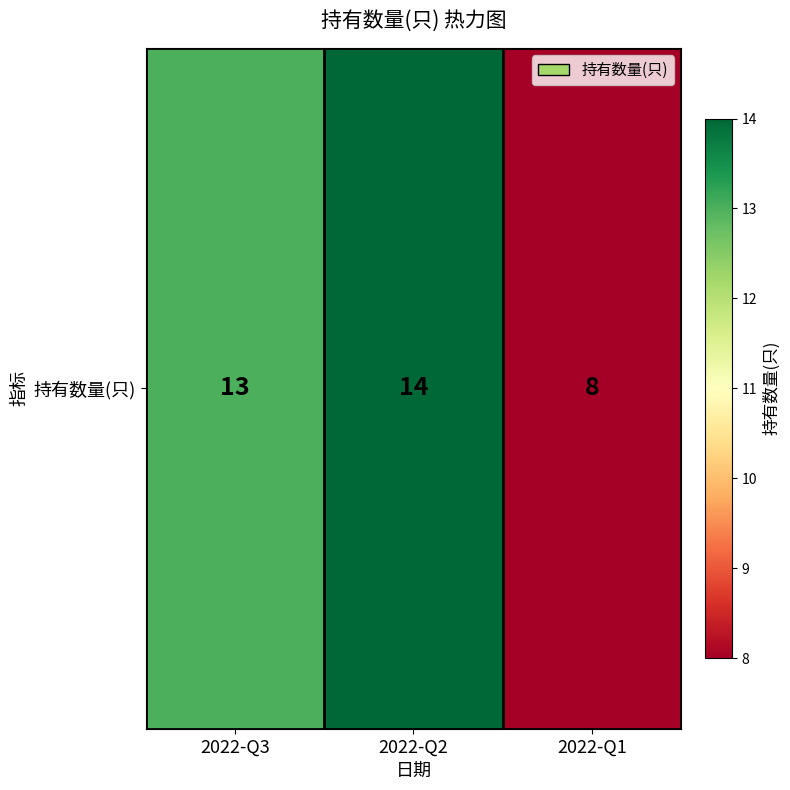

What is the sum of the values at 2022-Q1 and 2022-Q3?

21